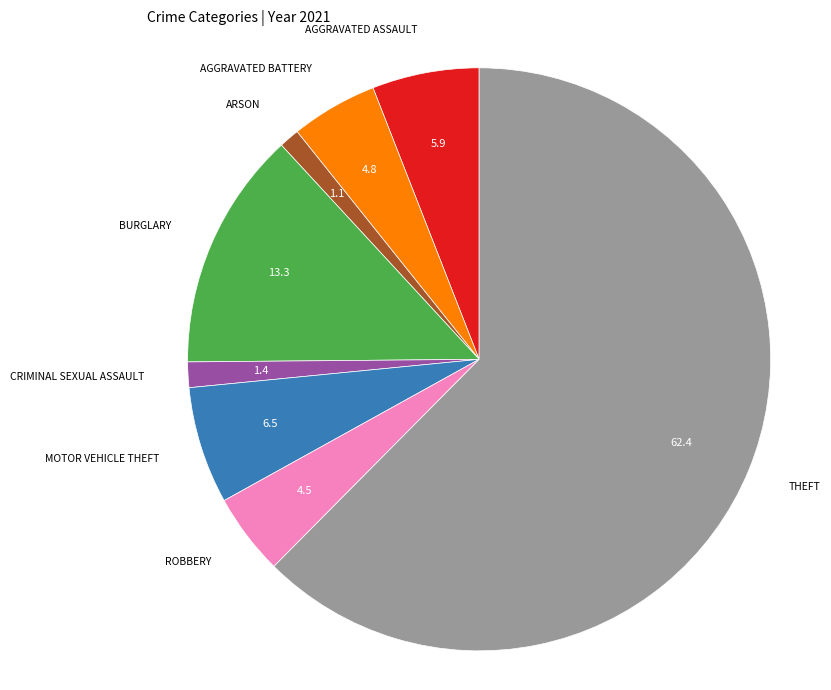

Is there a majority slice in this chart?

Yes